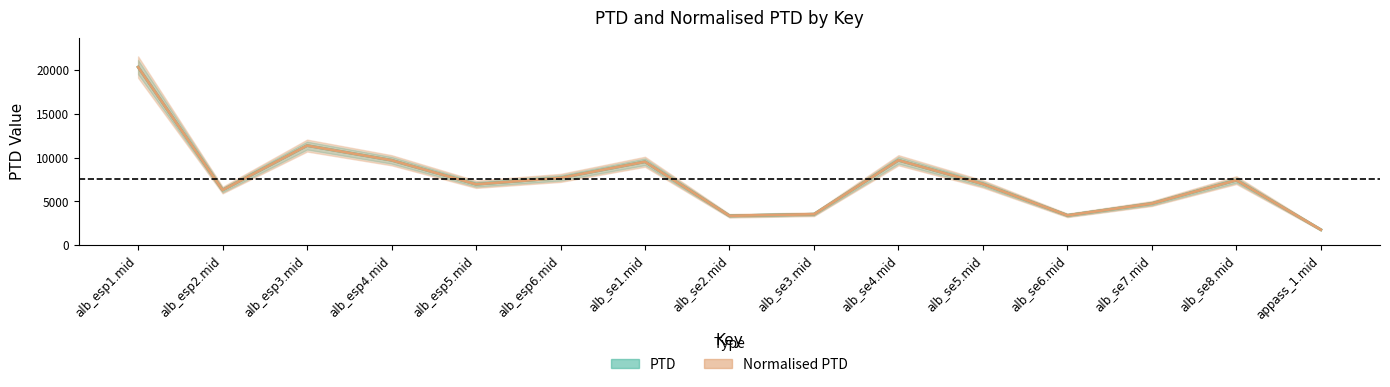

Is it true that Normalised PTD equals 3355.0 at alb_se2.mid?

True